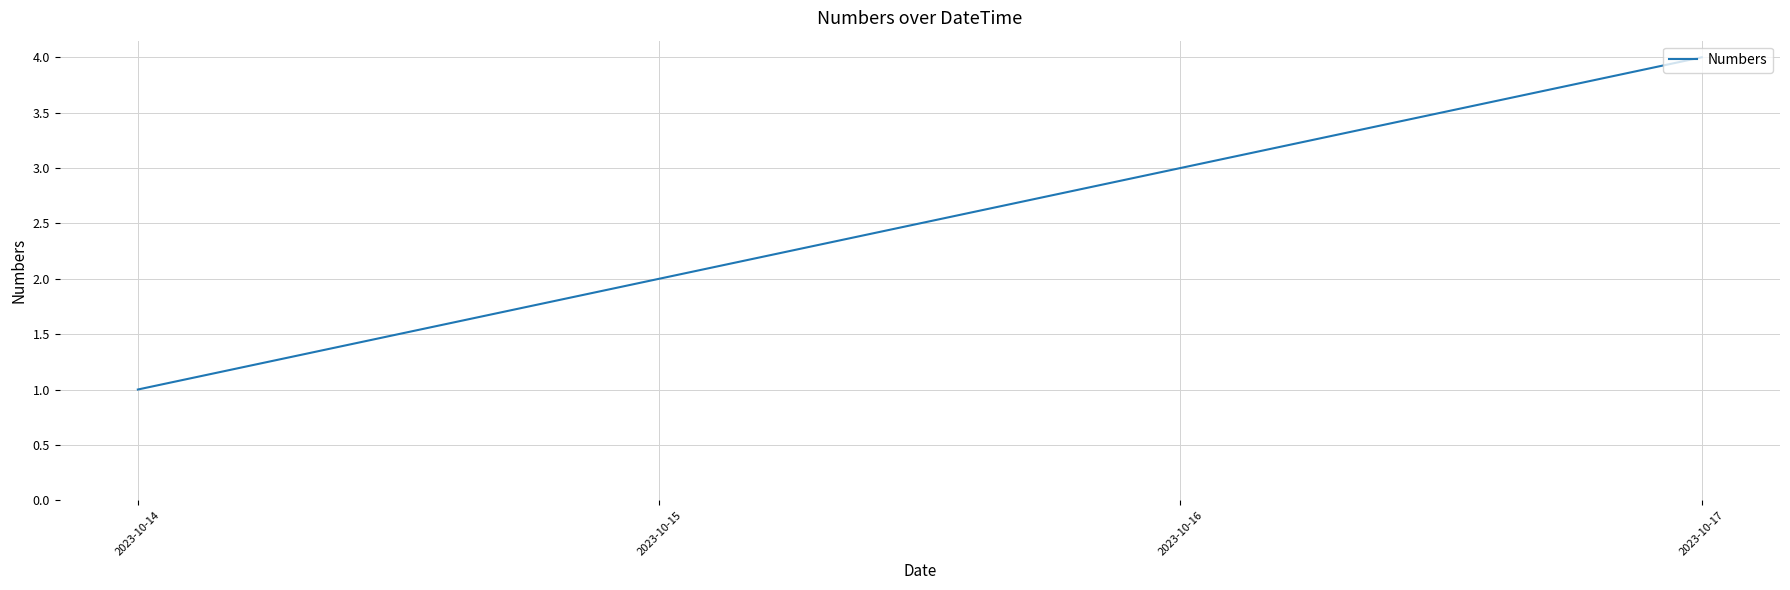

Approximately how many times larger is the value at 2023-10-17 compared to 2023-10-14?

4.0